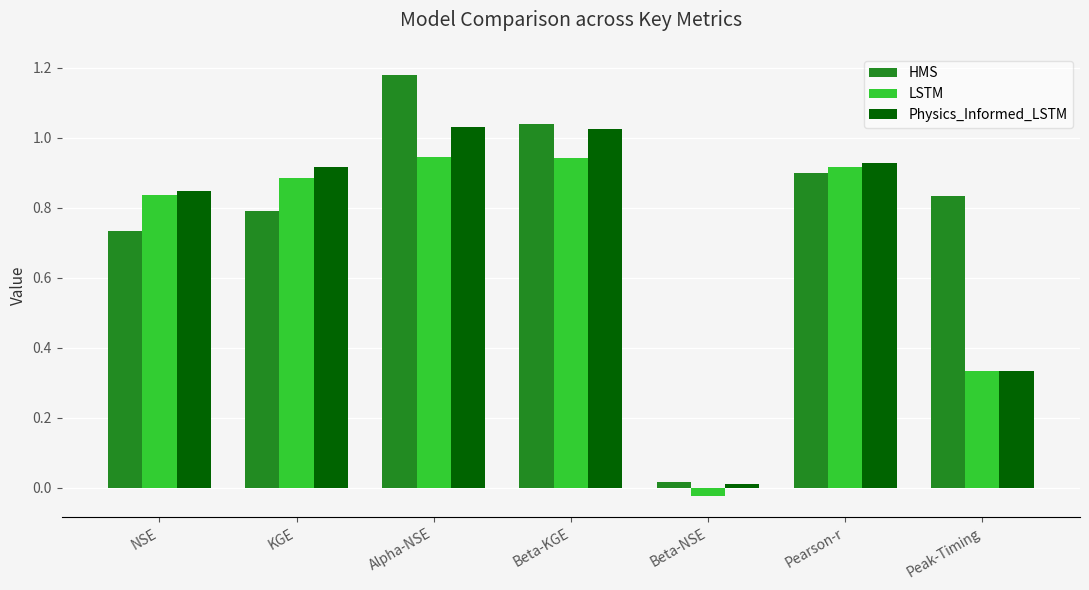

What are all the series names shown in the legend?

HMS, LSTM, Physics_Informed_LSTM